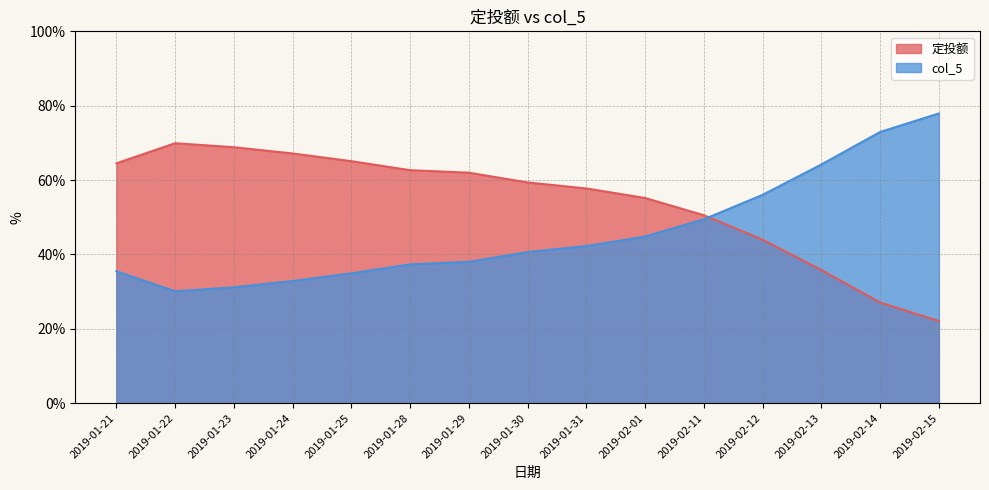

True or false: 定投额 has a value of 68.8 at 2019-01-23.

True